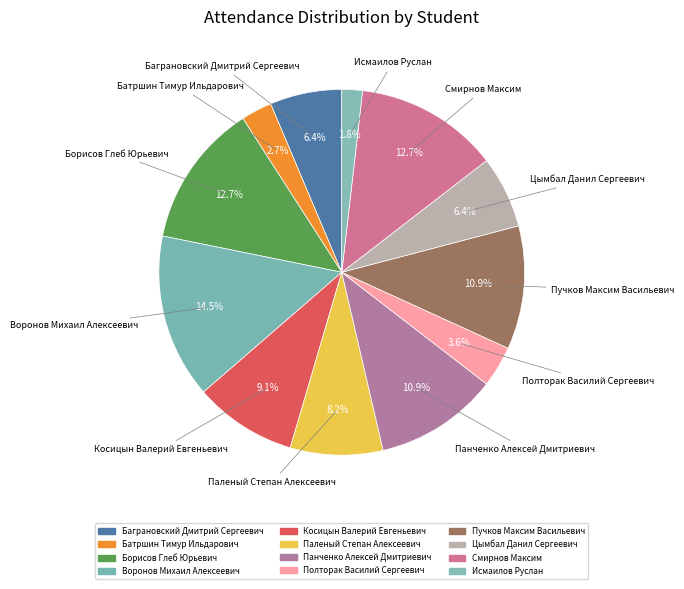

Does Борисов Глеб Юрьевич represent more than half of the total?

No